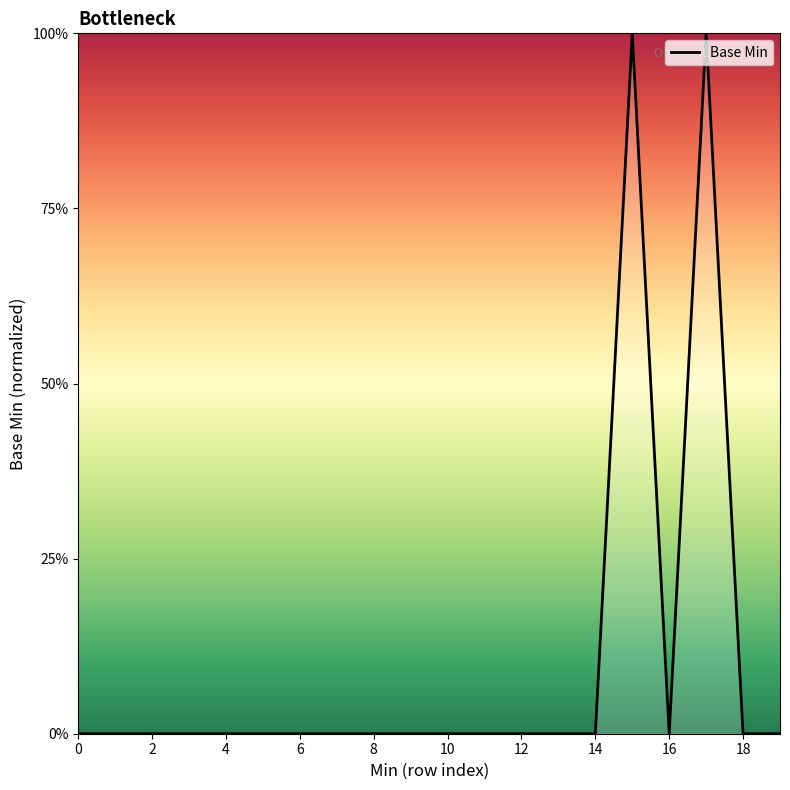

Is this an area chart (filled region under the line)?

Yes